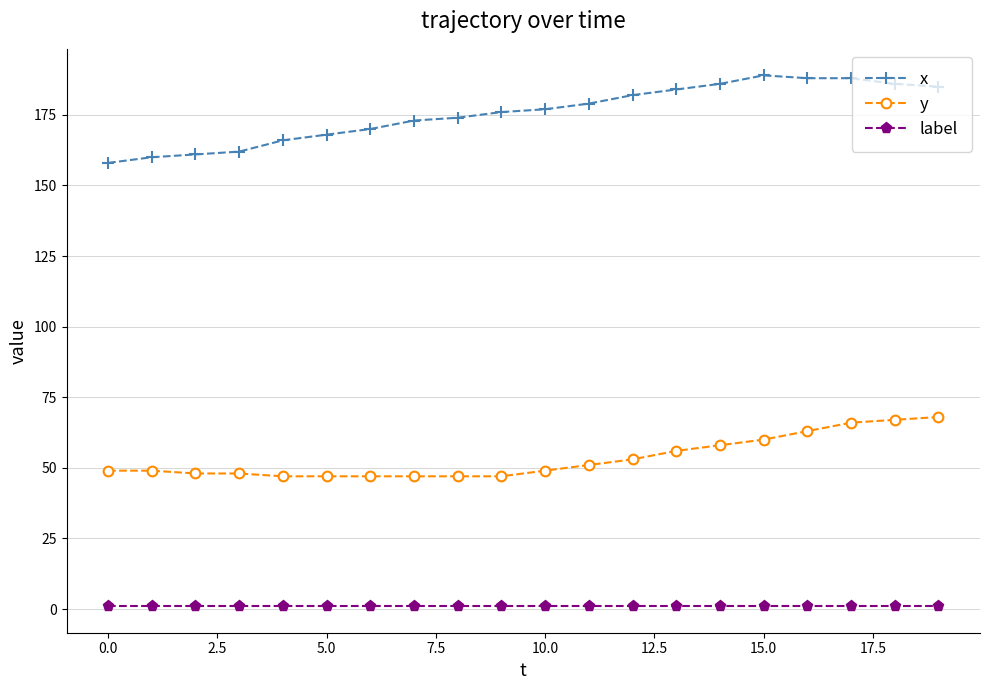

What is the average value of the x series?

176